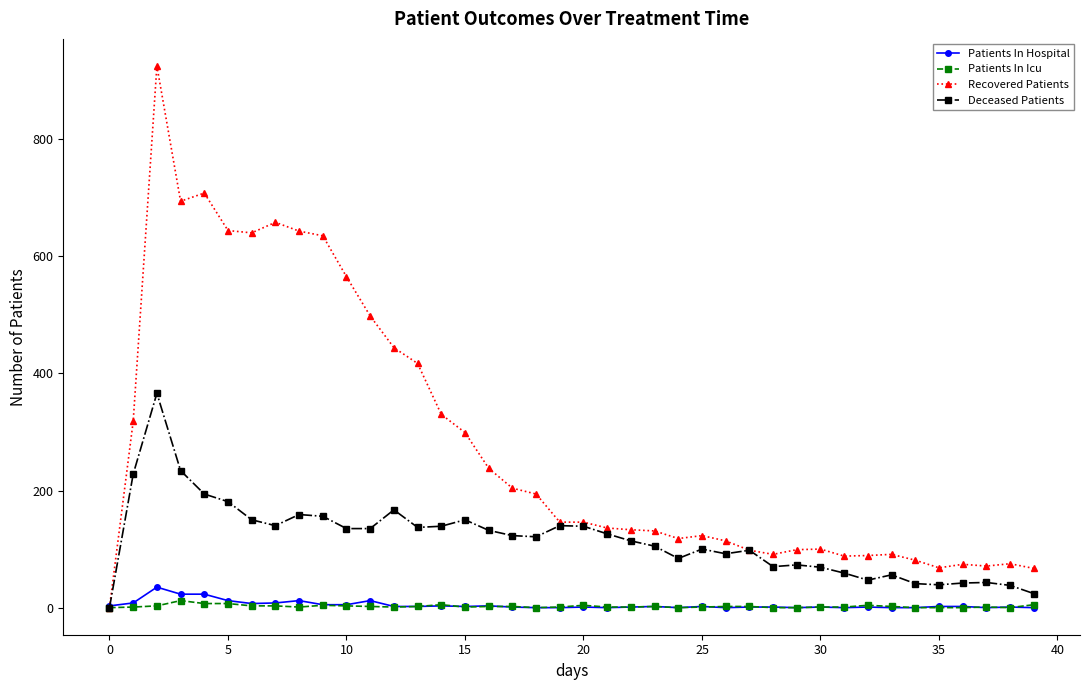

How many data points does each series have?

40